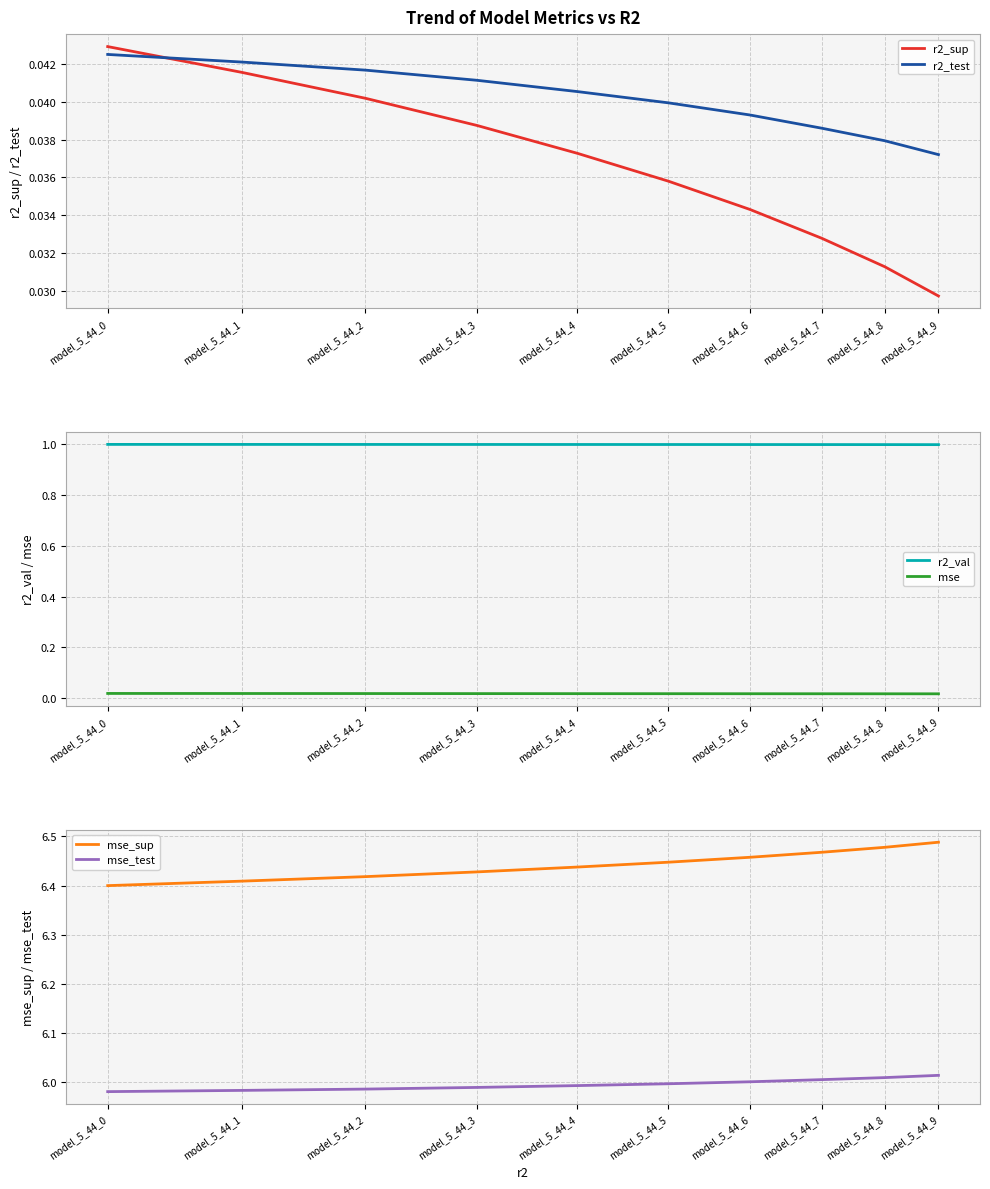

Rank the series by their maximum value, from highest to lowest.

mse_sup, mse_test, r2_val, r2_sup, r2_test, mse